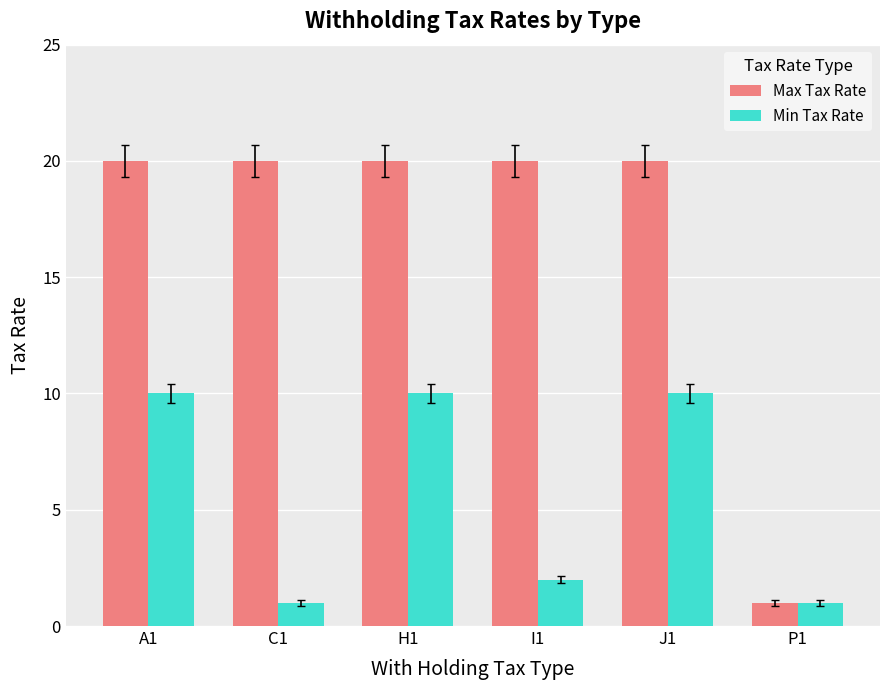

List the series in order of their peak value, highest first.

Max Tax Rate, Min Tax Rate